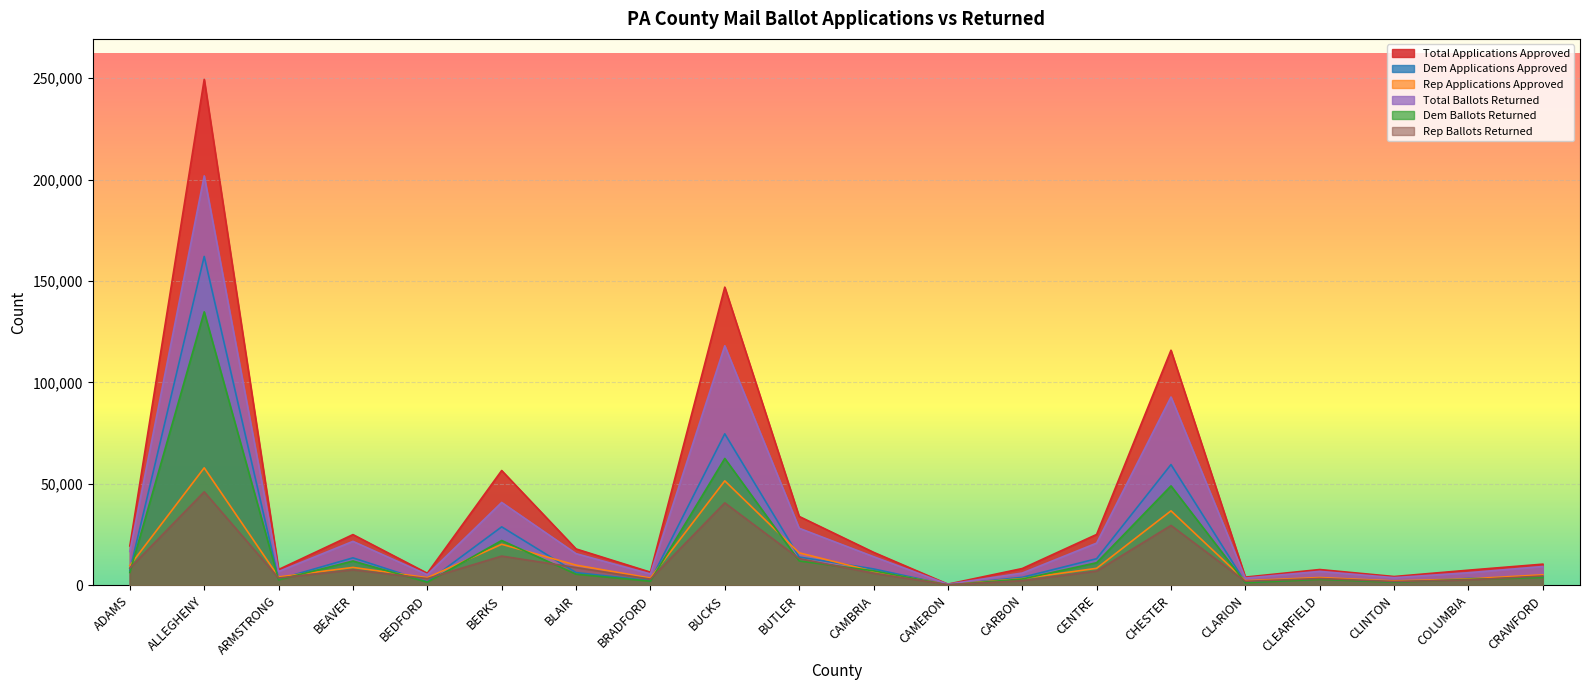

What is the maximum value for Dem Applications Approved?

162091